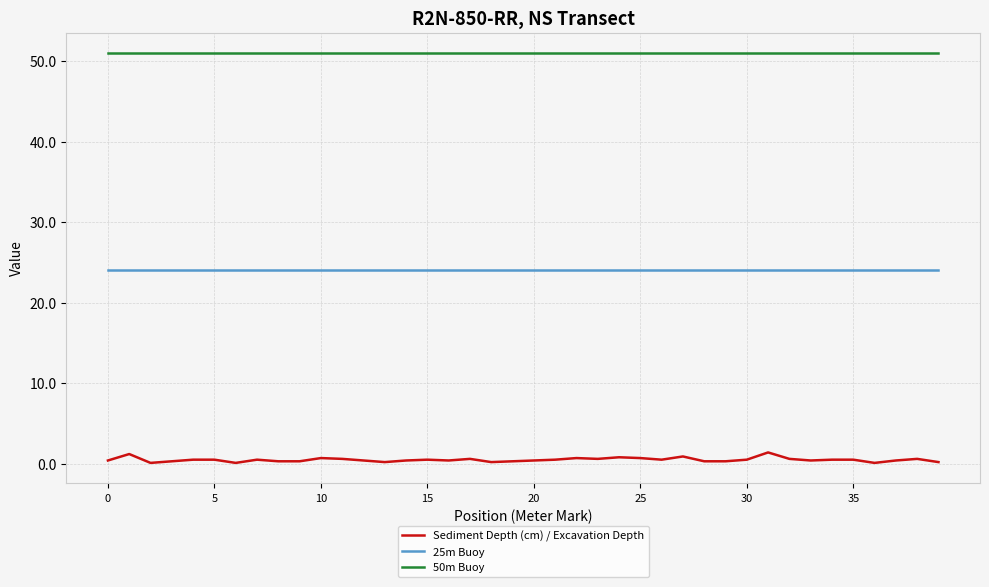

True or false: 25m Buoy and 50m Buoy intersect in this chart.

False